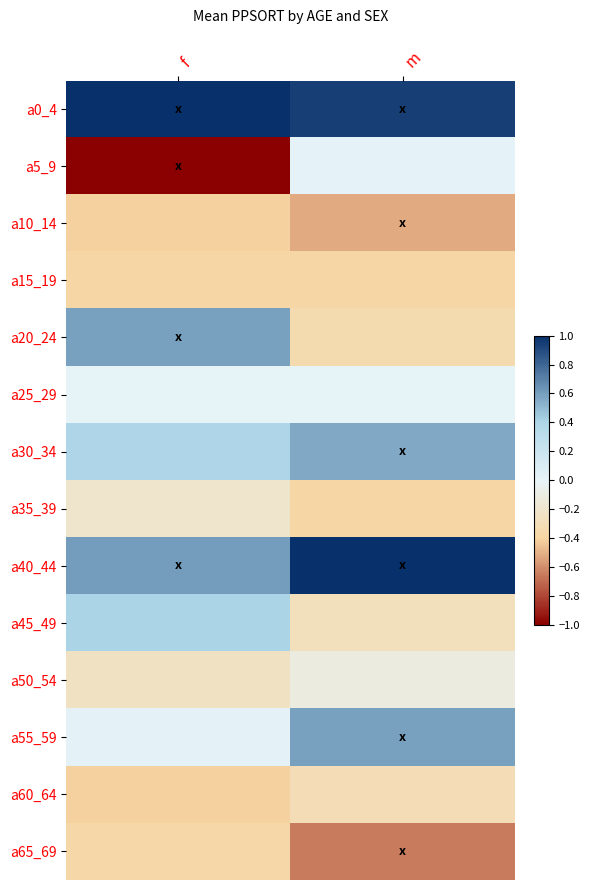

Reading left to right, extract all data points from this chart.

a0_4: f=1.0	m=0.9
a5_9: f=-1.0	m=0.0
a10_14: f=-0.4	m=-0.5
a15_19: f=-0.4	m=-0.4
a20_24: f=0.6	m=-0.3
a25_29: f=0.0	m=0.0
a30_34: f=0.4	m=0.6
a35_39: f=-0.2	m=-0.4
a40_44: f=0.6	m=1.0
a45_49: f=0.4	m=-0.3
a50_54: f=-0.2	m=-0.1
a55_59: f=0.0	m=0.6
a60_64: f=-0.4	m=-0.3
a65_69: f=-0.4	m=-0.6